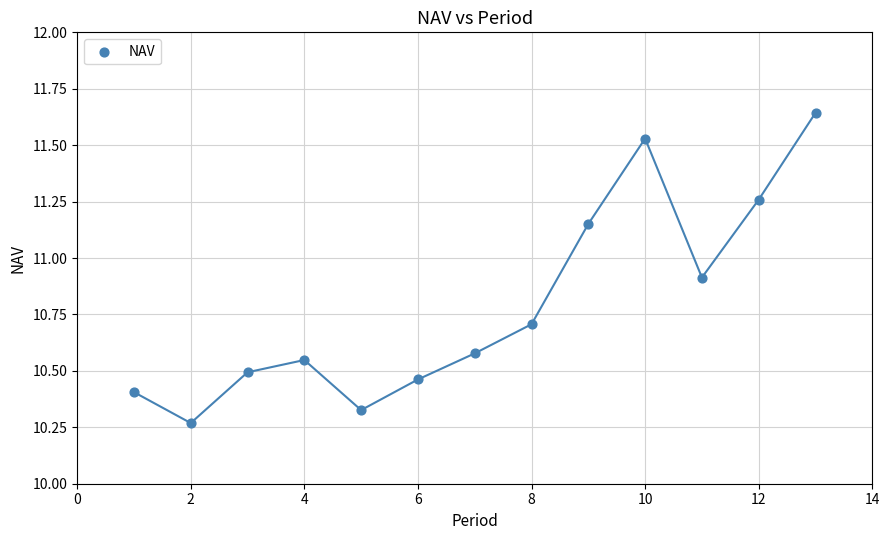

What is the range of X values (max minus min)?

12.0